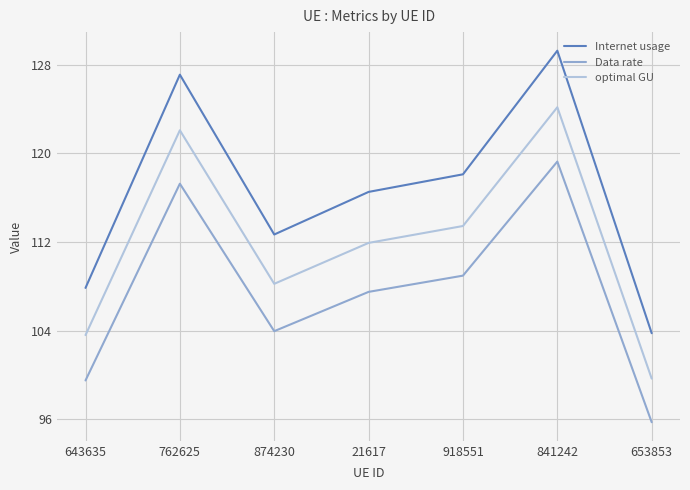

True or false: Internet usage and optimal GU intersect in this chart.

False